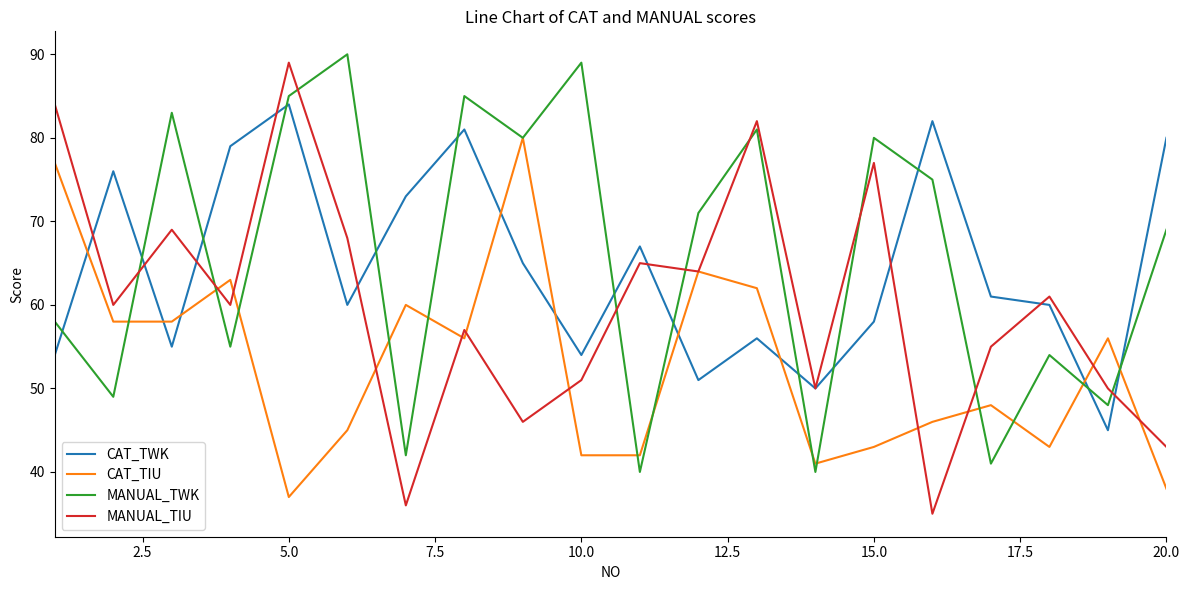

What is the maximum value for MANUAL_TWK?

90